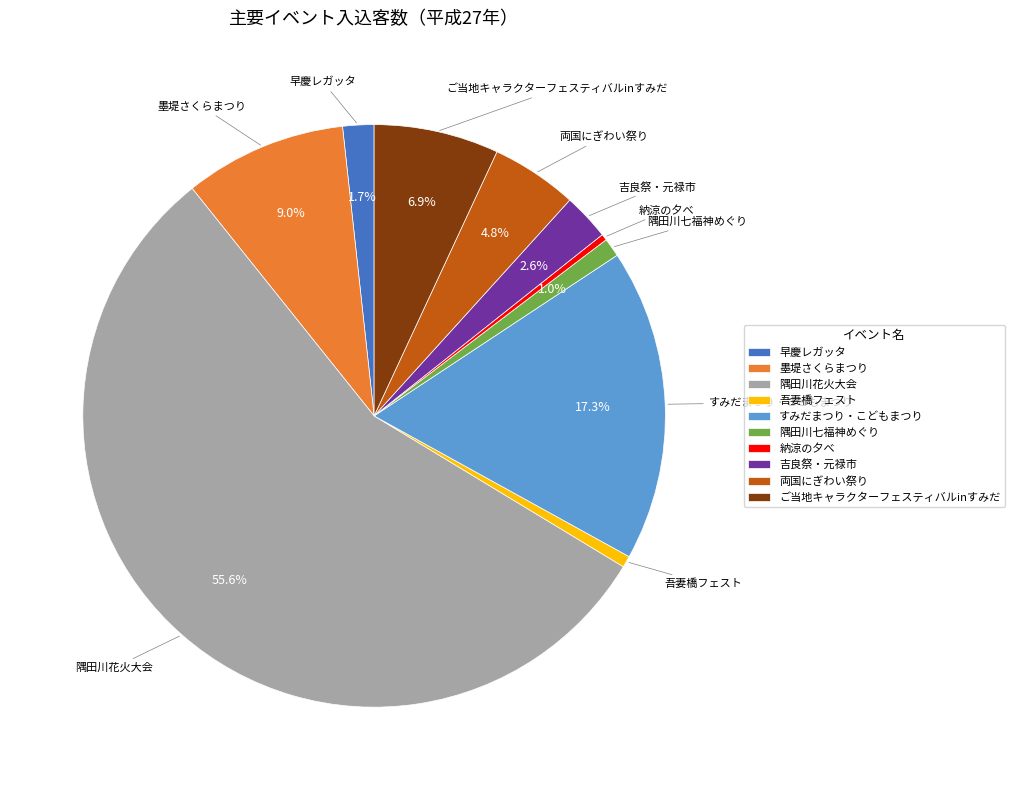

Which slice is the largest?

隅田川花火大会